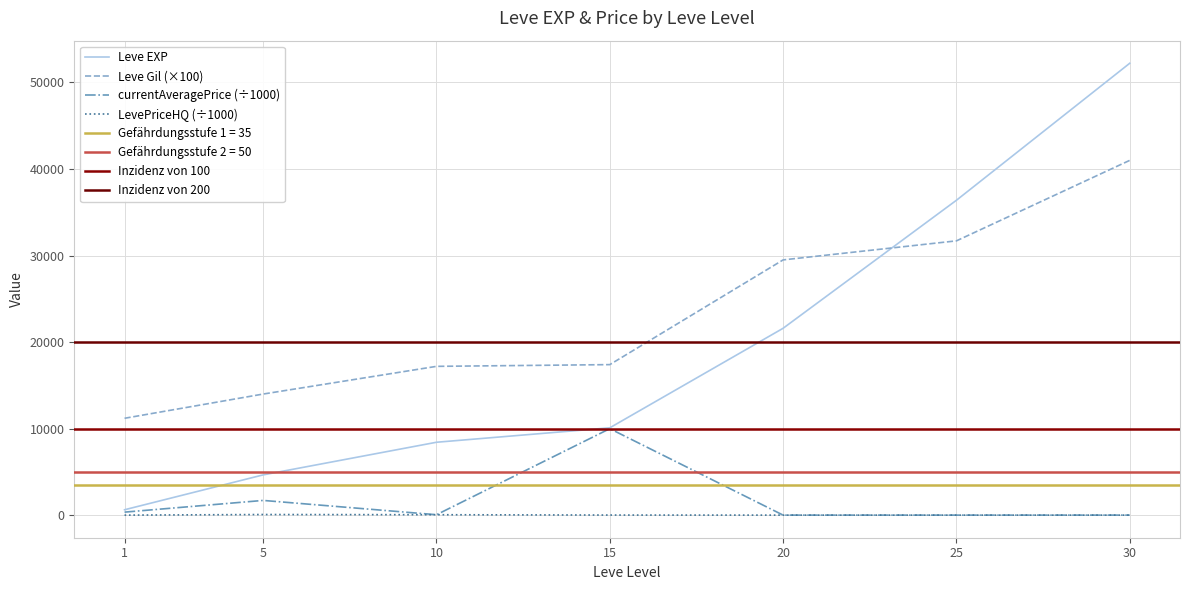

Reading left to right, what are all the values shown in this chart?

Leve EXP: 630.0	4660.0	8430.0	10100.0	21600.0	36390.0	52220.0
Leve Gil: 11200.0	14000.0	17200.0	17400.0	29500.0	31700.0	41000.0
currentAveragePrice: 355.8	1708.3	57.0	10000.0	10.2	10.0	11.3
LevePriceHQ: 9.7	80.0	57.0	18.0	10.2	10.0	9.8